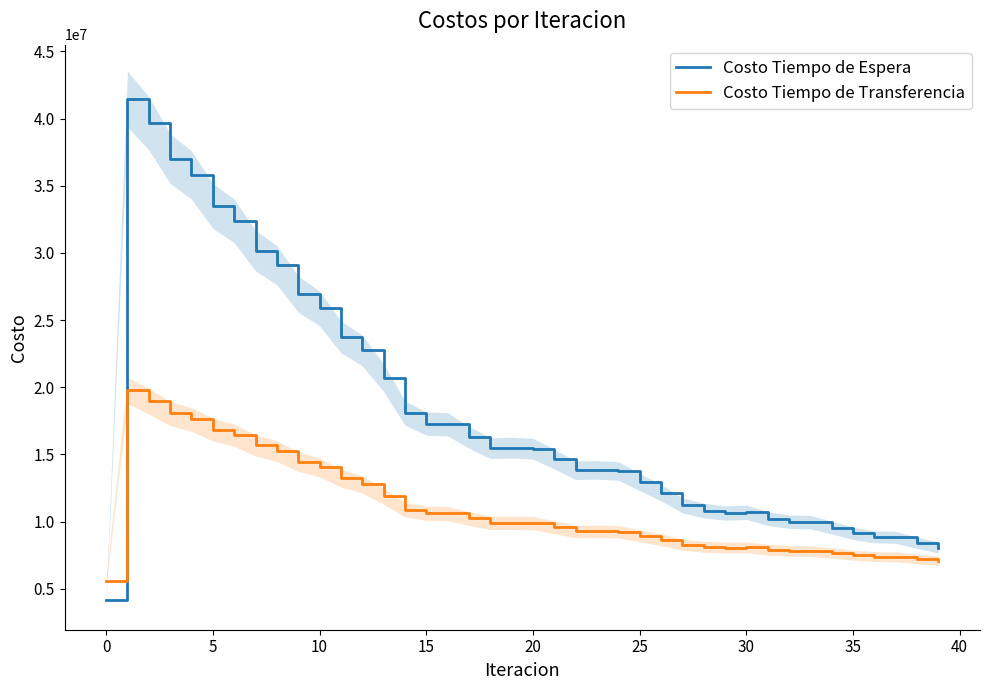

What is the sum of the Costo Tiempo de Transferencia values at 17 and 26?

18894047.6